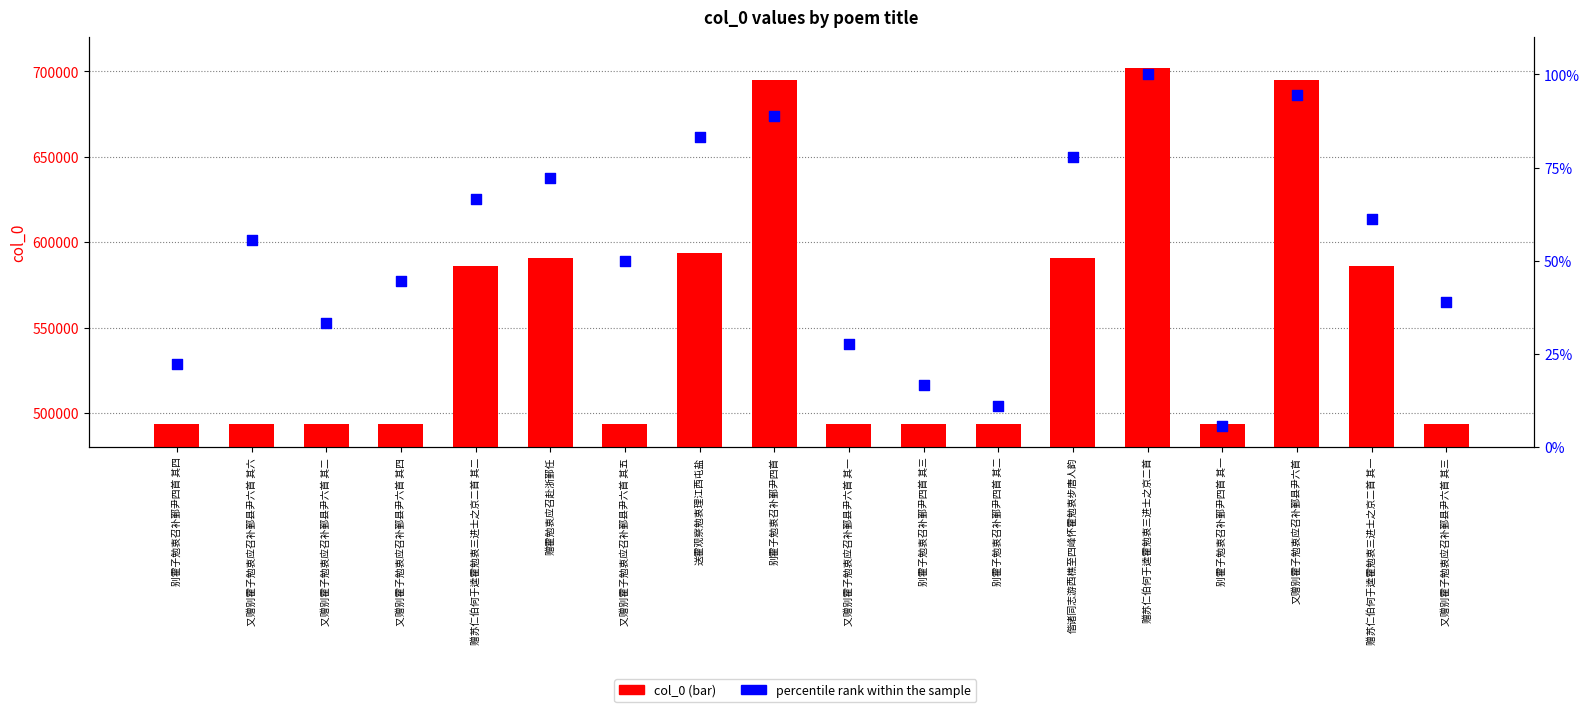

At which category is the sum across all series the highest?

赠苏仁伯何于逵霍勉衷三进士之京二首